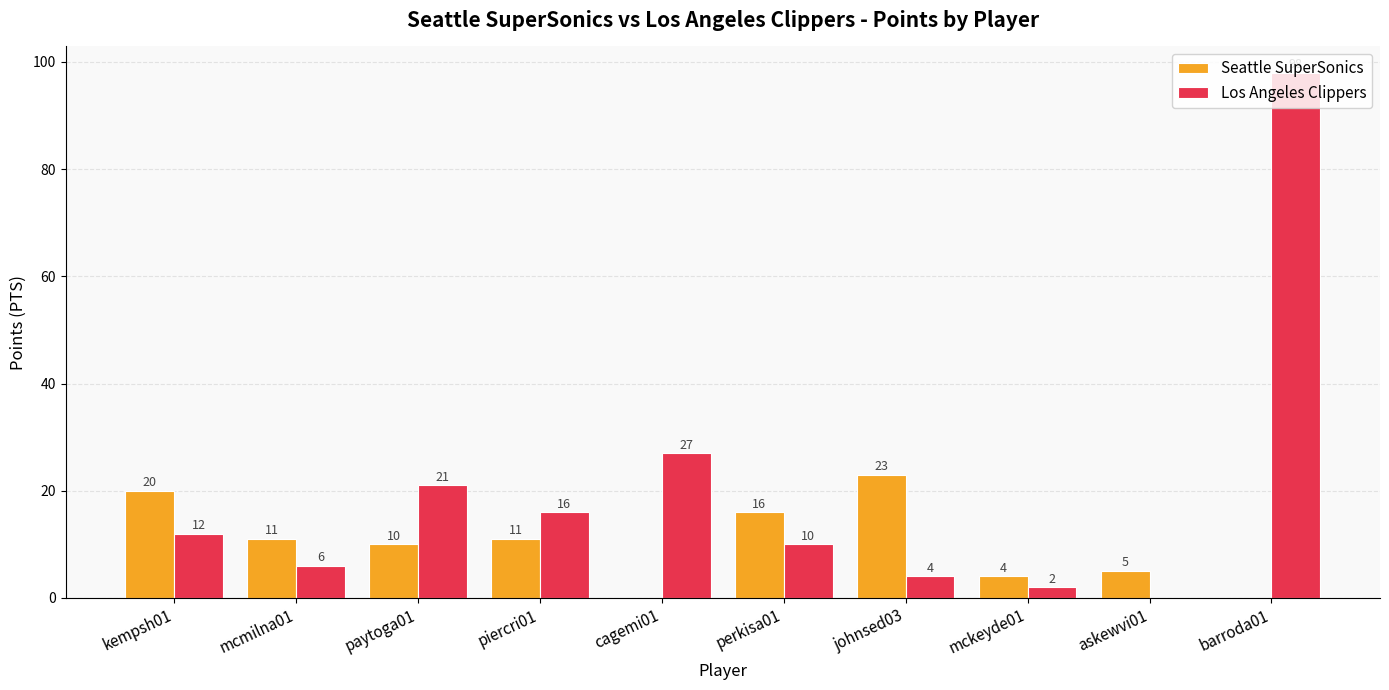

What is the highest value of the Los Angeles Clippers series?

98